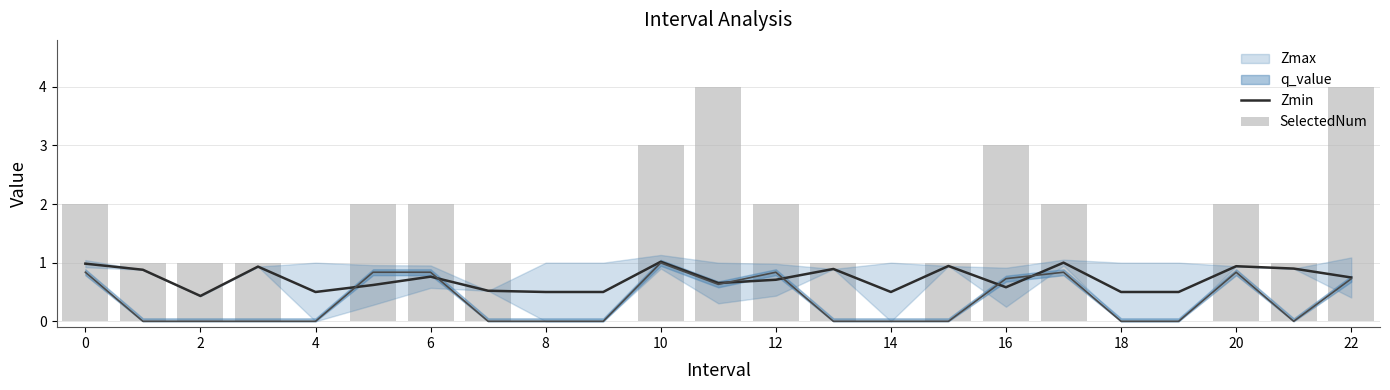

Is the value of SelectedNum at 20 greater than the value of Zmin at 17?

Yes